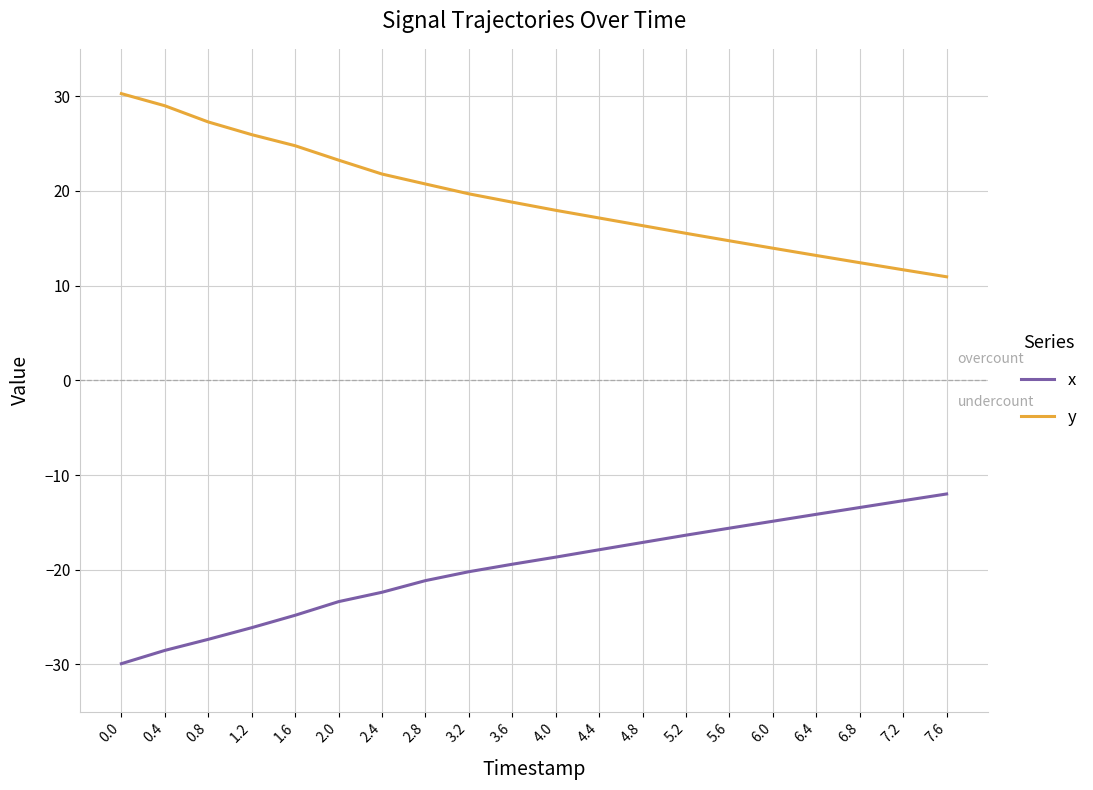

Read the x value at 6.8.

-13.4